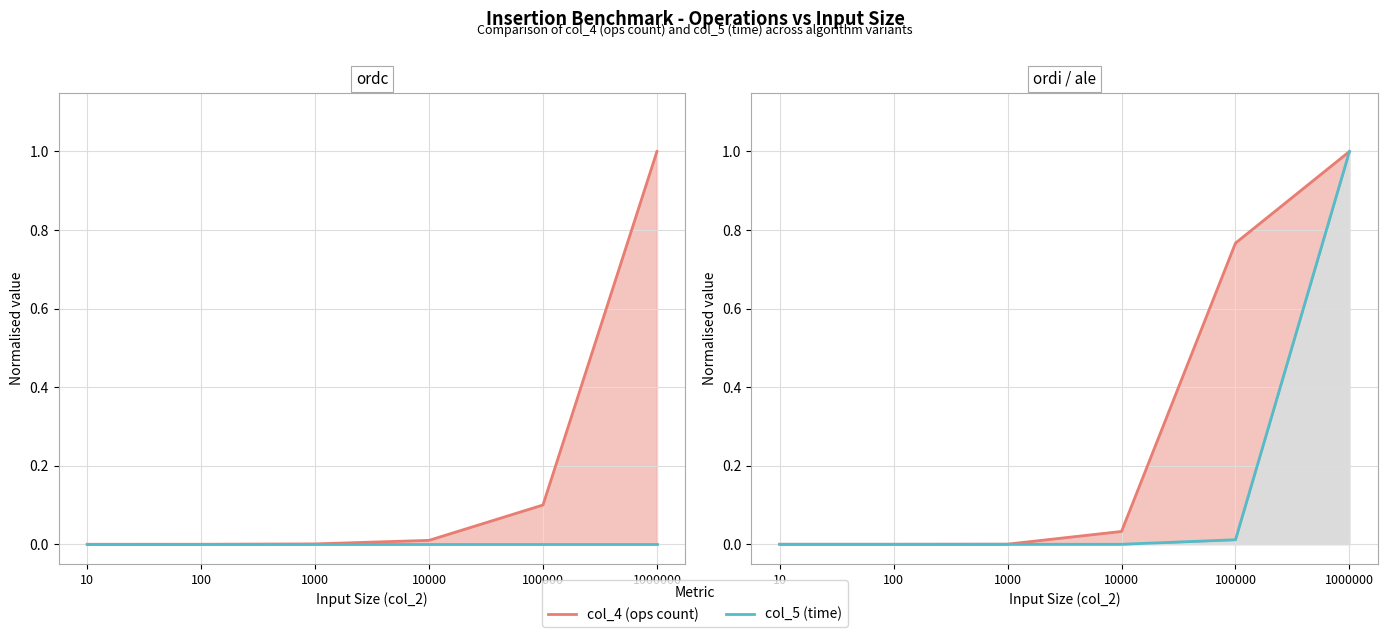

True or false: col_4 (ops count) has a value of 0.8 at 100000.

True